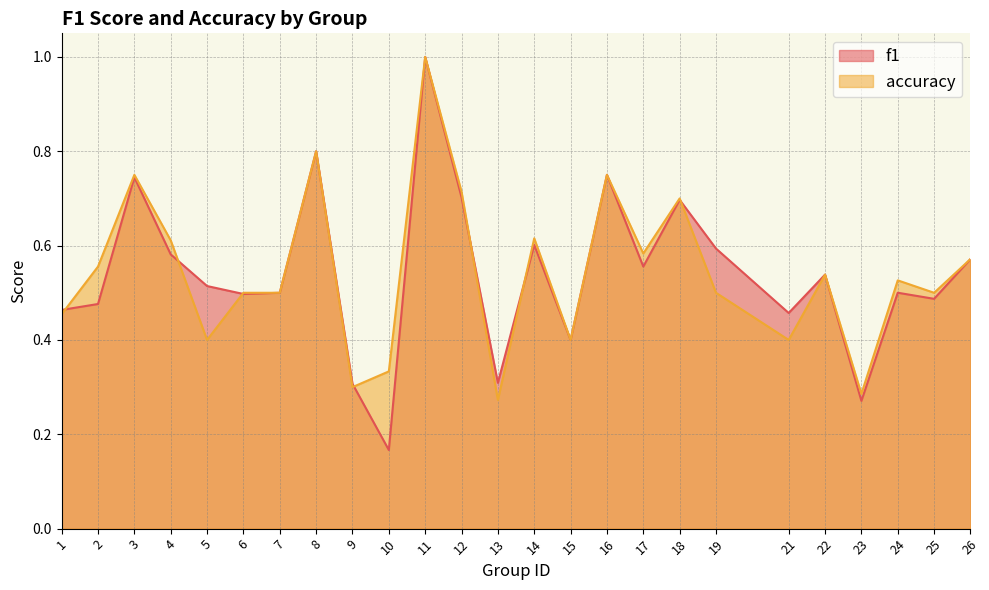

How many categories are shown in the chart?

25